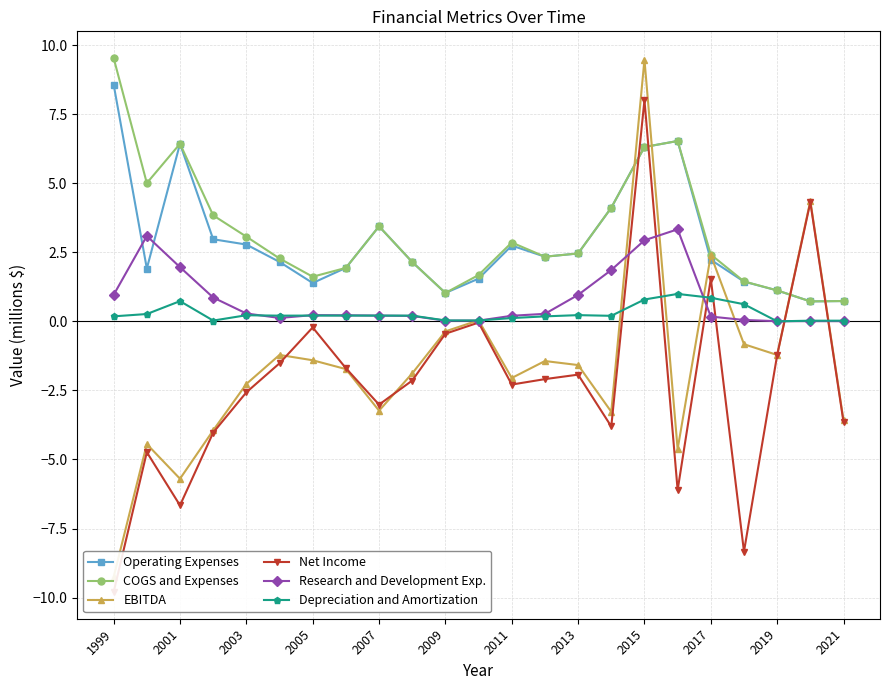

Which series has the largest total across all categories?

COGS and Expenses